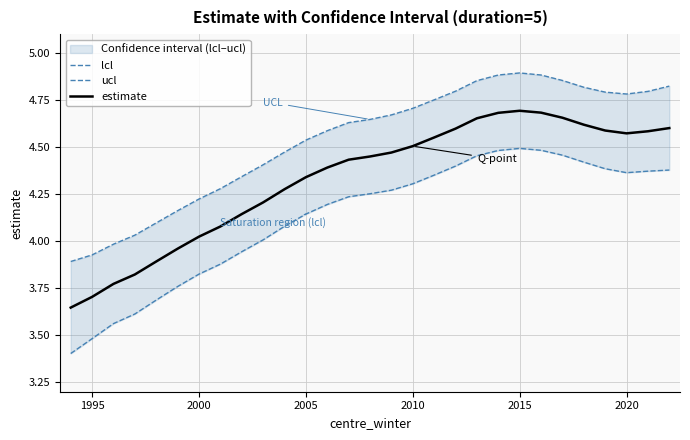

True or false: ucl and estimate intersect in this chart.

False